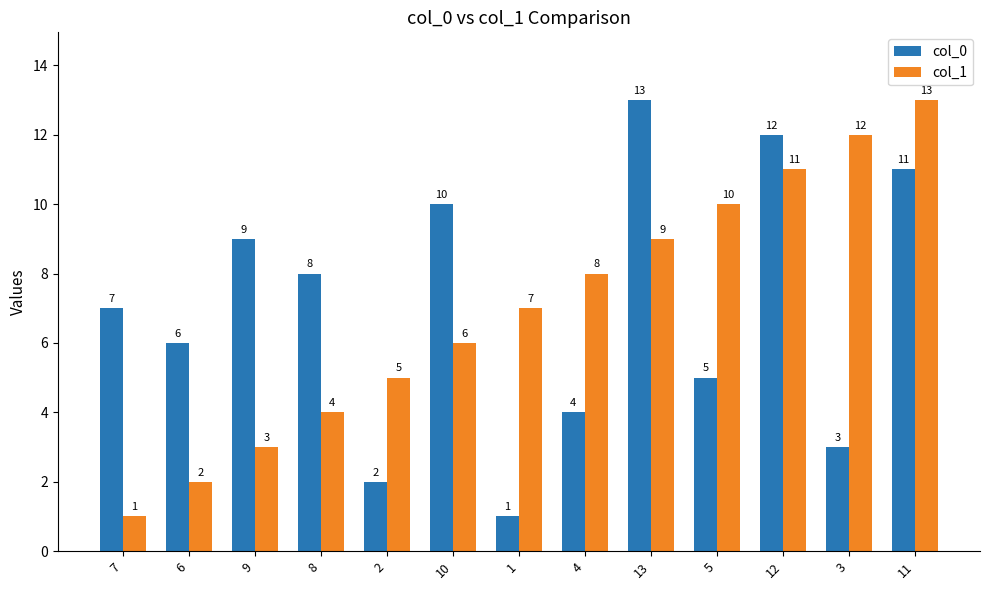

The value of col_0 at 4 is 4. True or false?

True